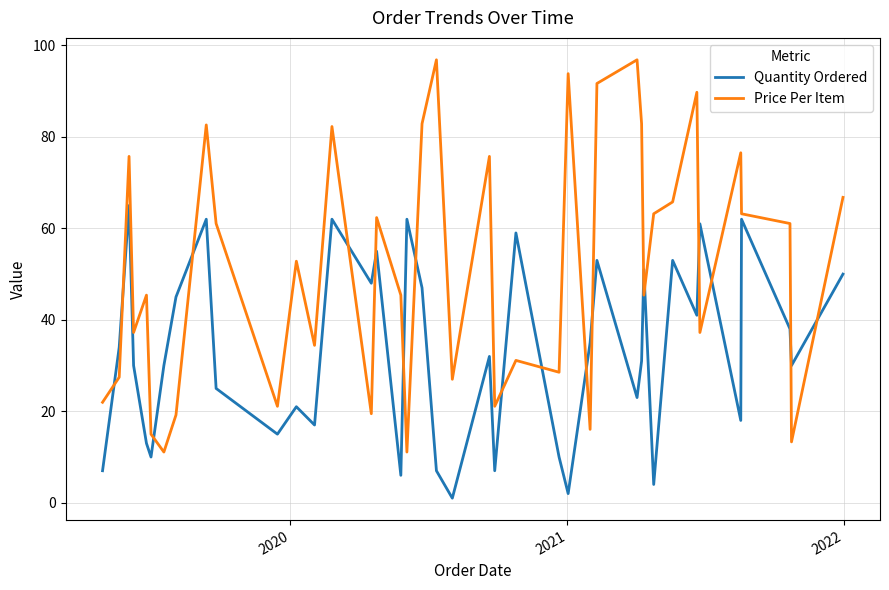

How many values in the Price Per Item series exceed 52?

20